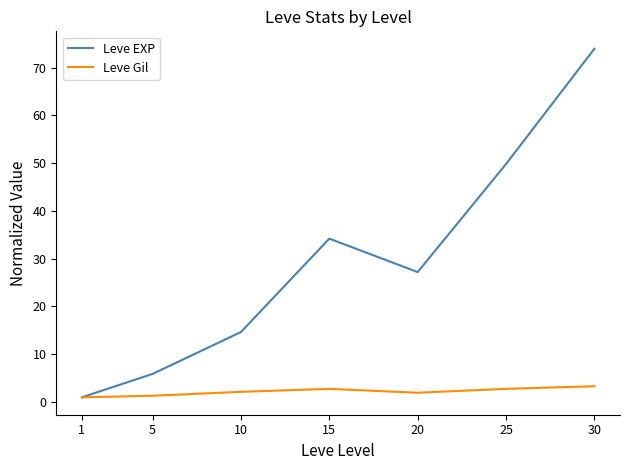

What is the total value across all series at 30?

77.2